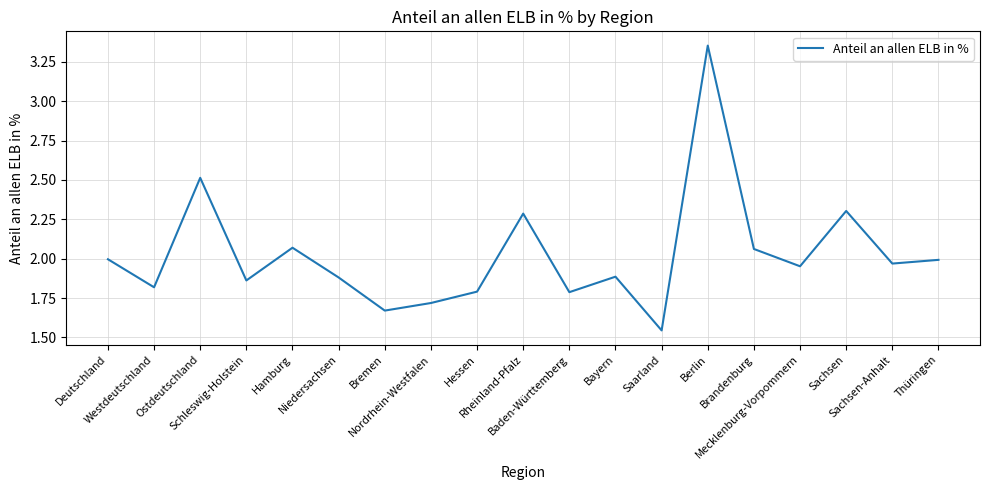

The value at Schleswig-Holstein is 0.7. True or false?

False